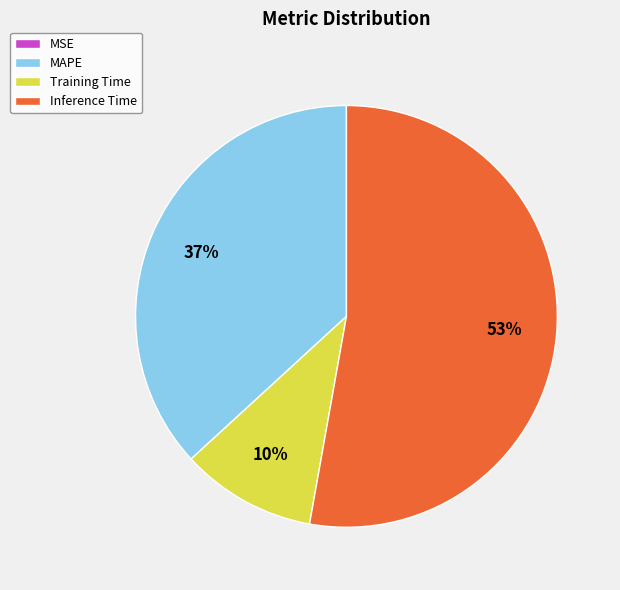

Which category has the biggest portion of the pie?

Inference Time